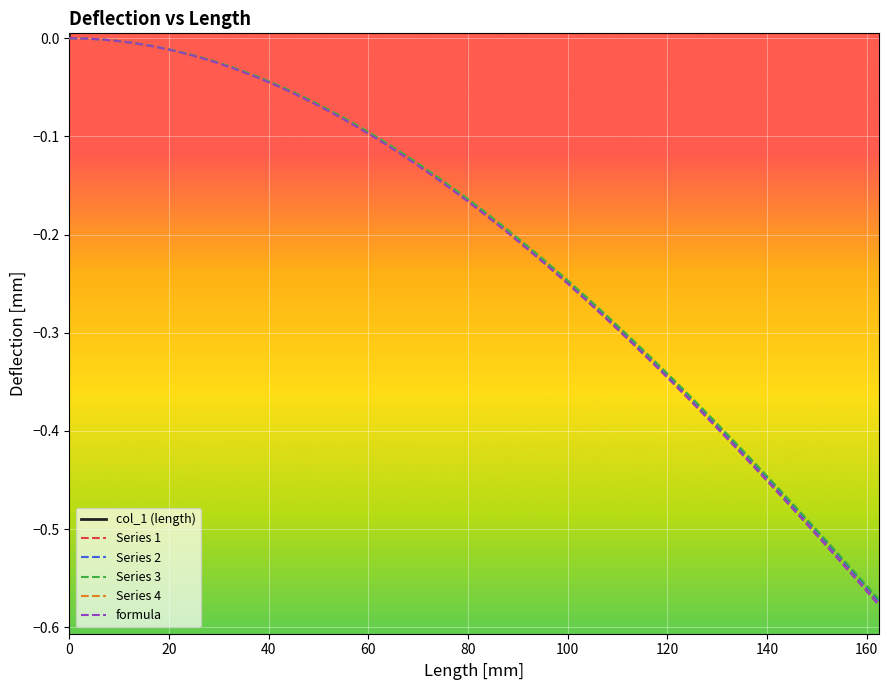

Is this an area chart (filled region under the line)?

No